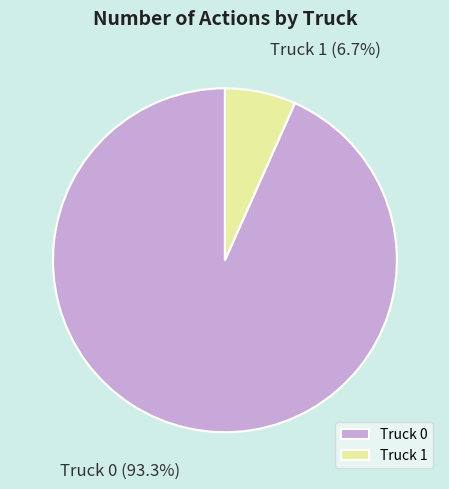

Do Truck 0 and Truck 1 together represent more than half of the pie?

Yes